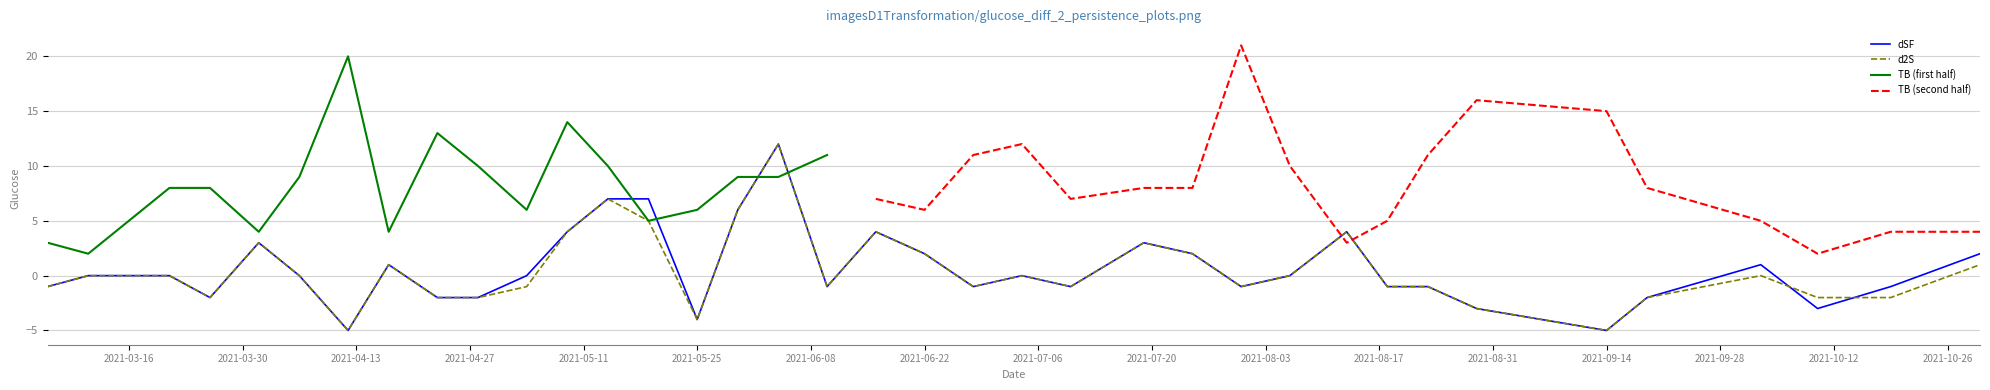

How many values in dSF are above zero?

14